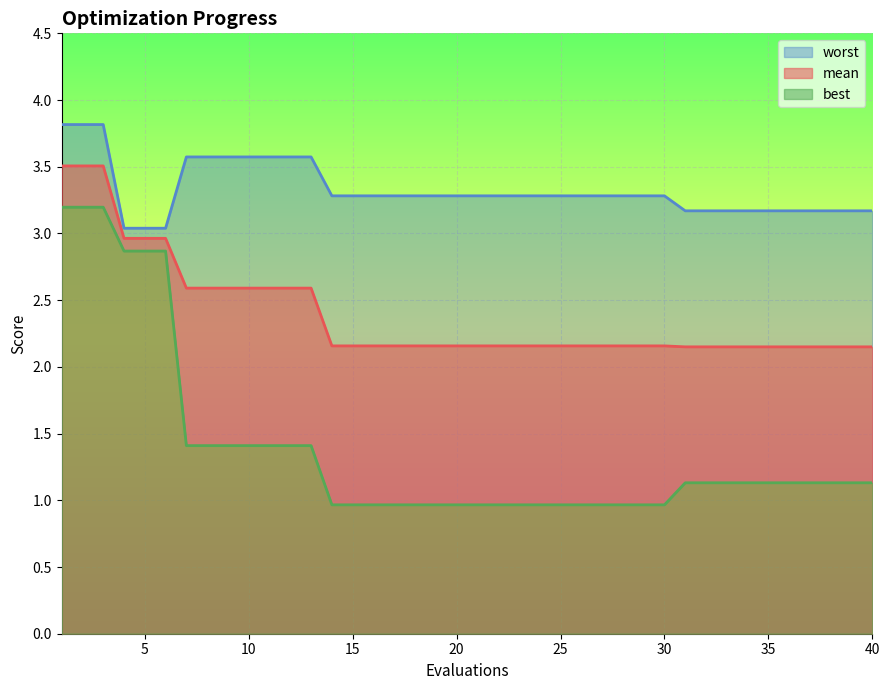

What are all the series names shown in the legend?

mean, best, worst